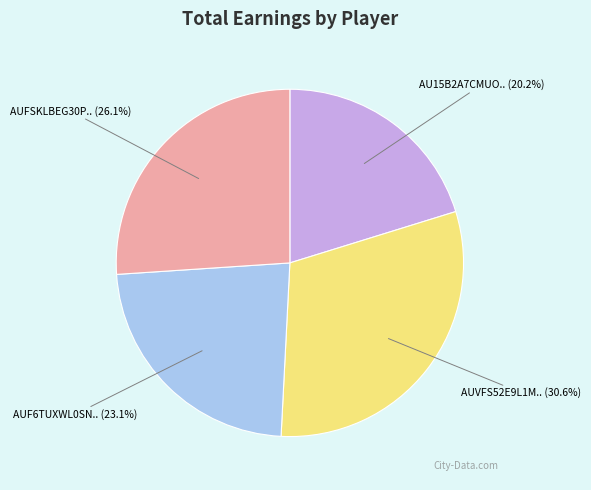

Is there any slice that represents more than half of the pie?

No